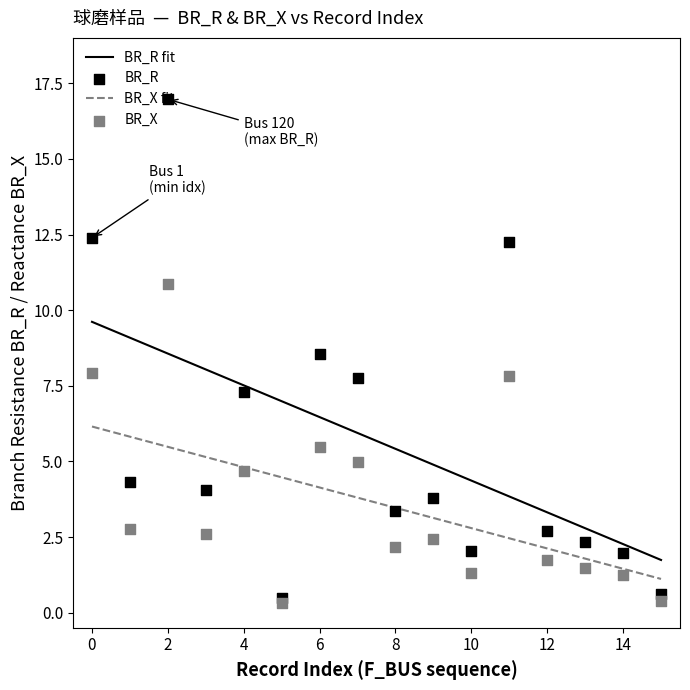

What is the lowest value of the BR_R fit series?

1.7